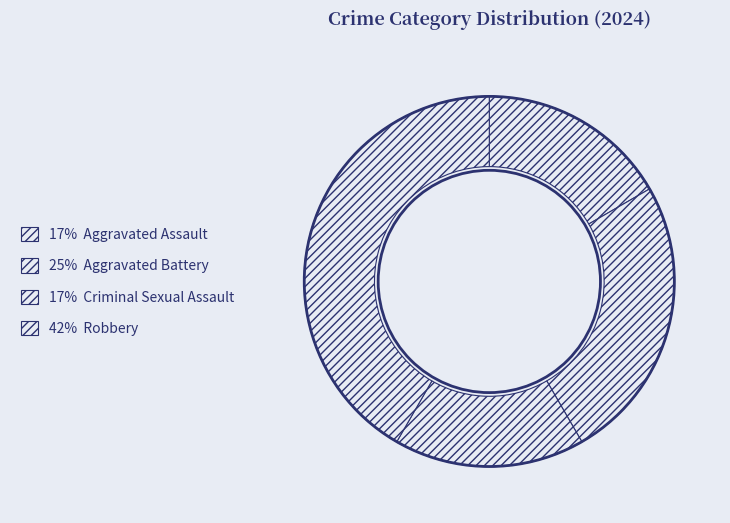

How many segments does this pie chart have?

4